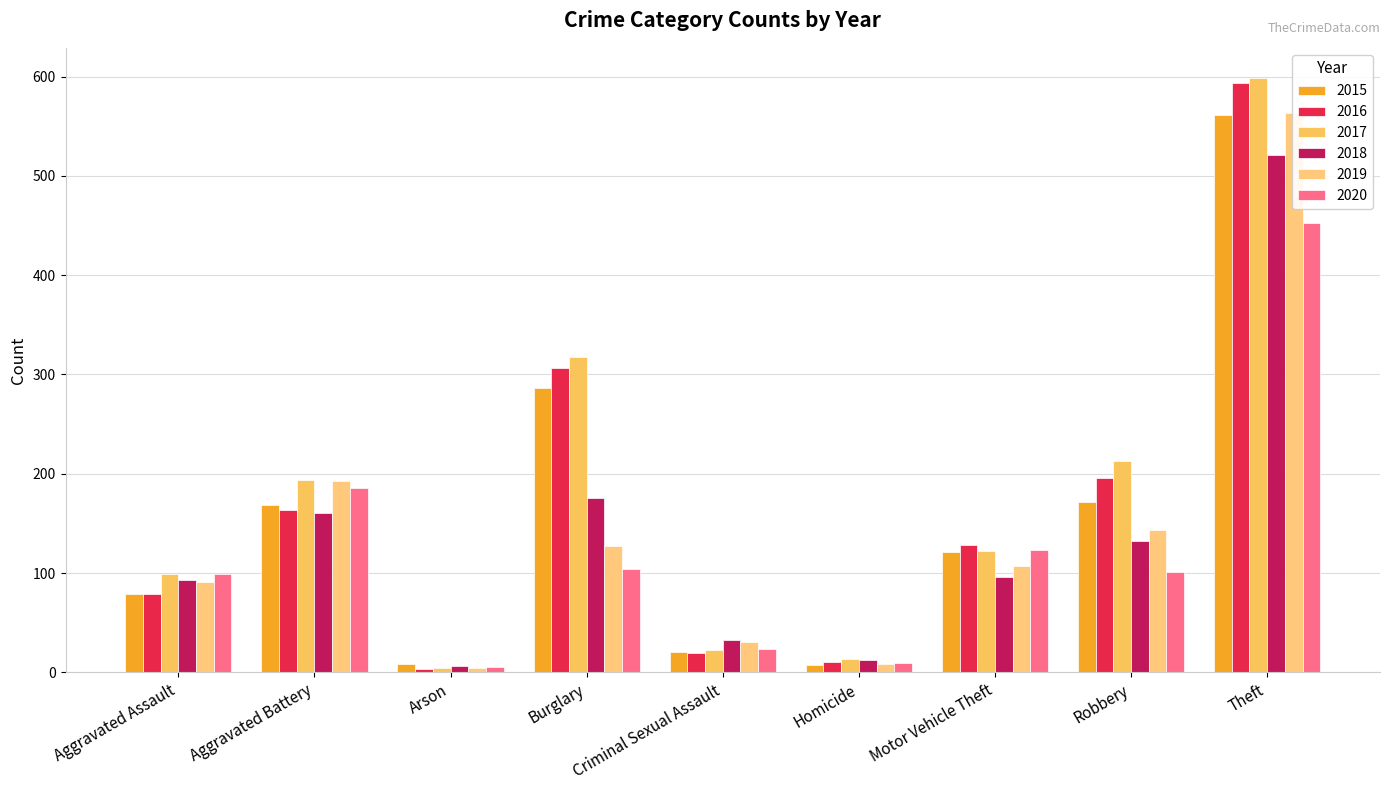

Does the chart contain any negative values?

No